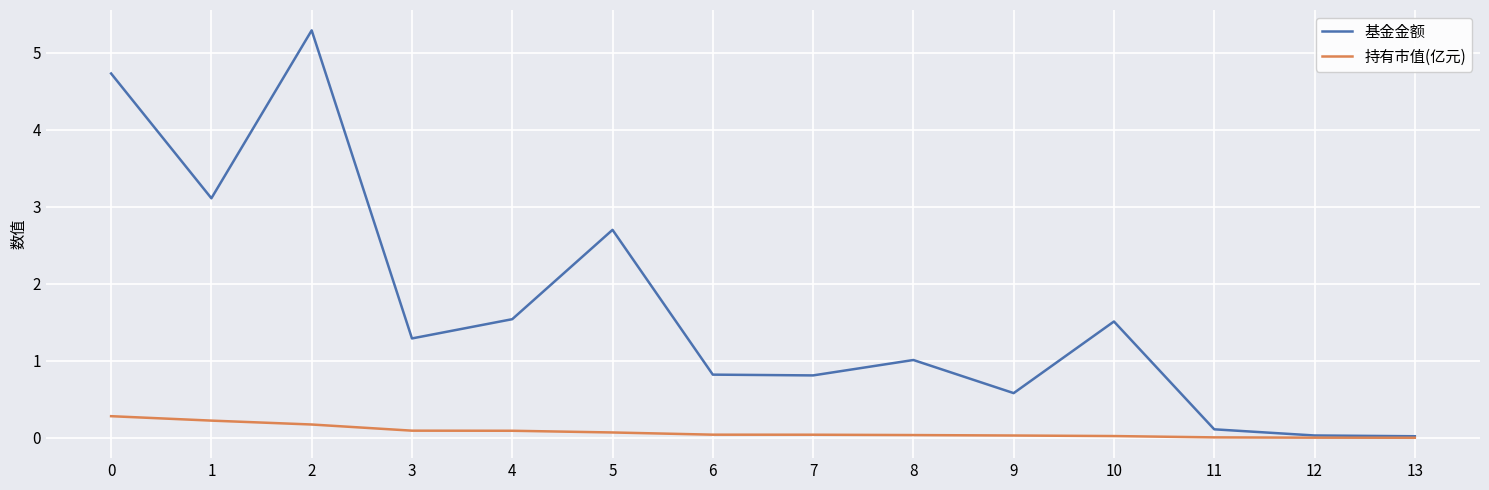

List the series in order of their peak value, highest first.

基金金额, 持有市值(亿元)